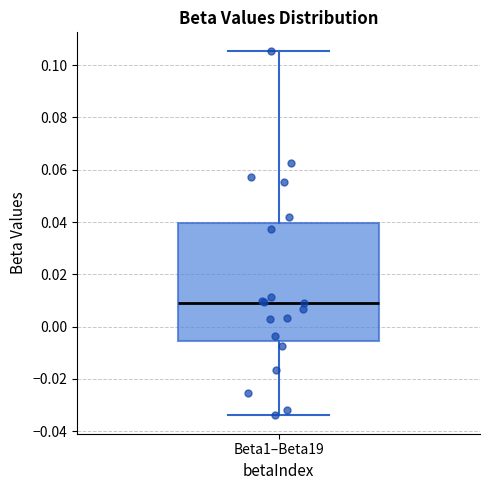

Read this box plot against the y-axis: the position of the median line, the range covered by the box, and the ends of both whiskers. The values are not printed on the chart, so give them approximately, as read against the axis.

median 0.008, box -0.006 to 0.040, whiskers -0.034 to 0.106